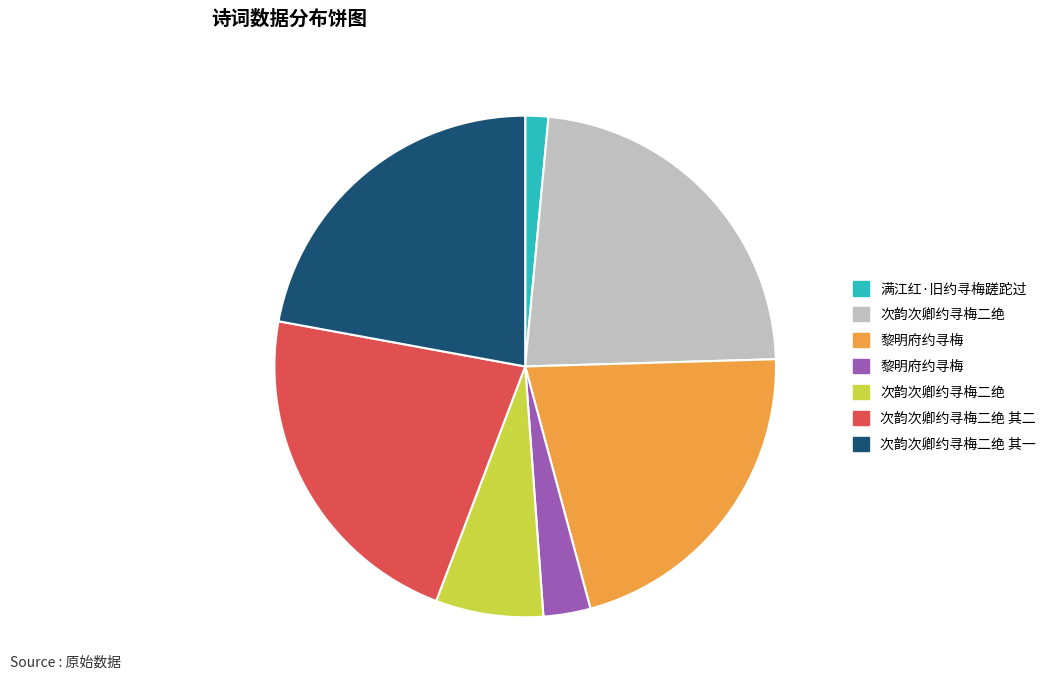

Is there a majority slice in this chart?

No